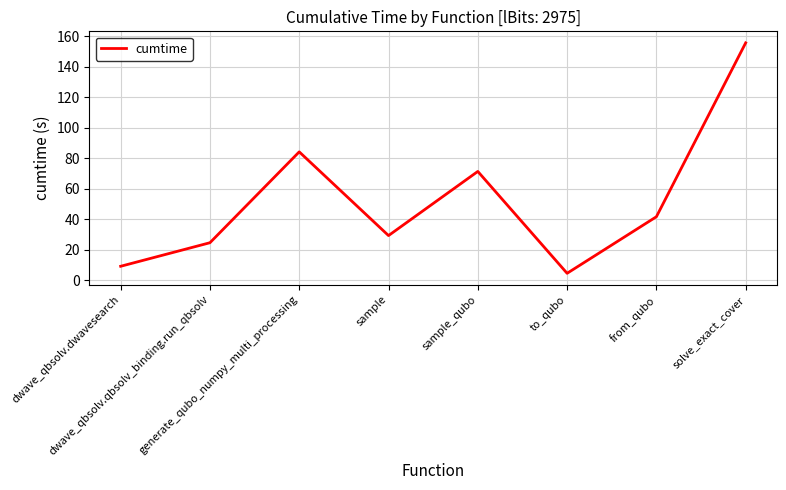

At which category does the chart reach its minimum across all series?

to_qubo